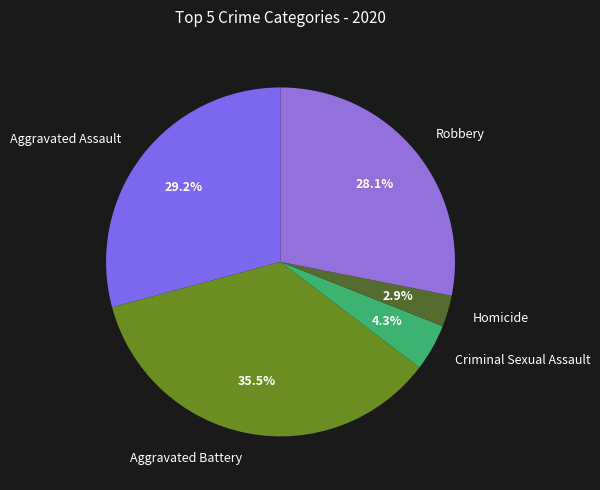

To the nearest percent, what is the average slice percentage?

20%